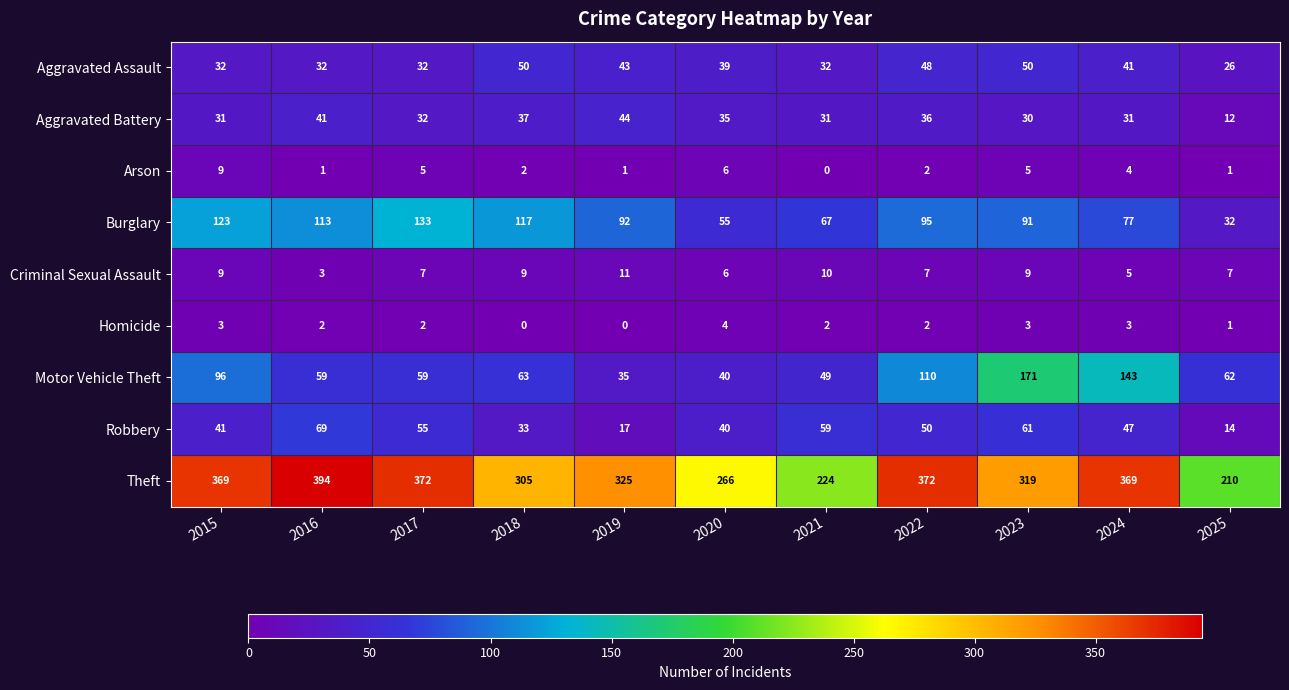

The Burglary series shows 61 at 2019. True or false?

False